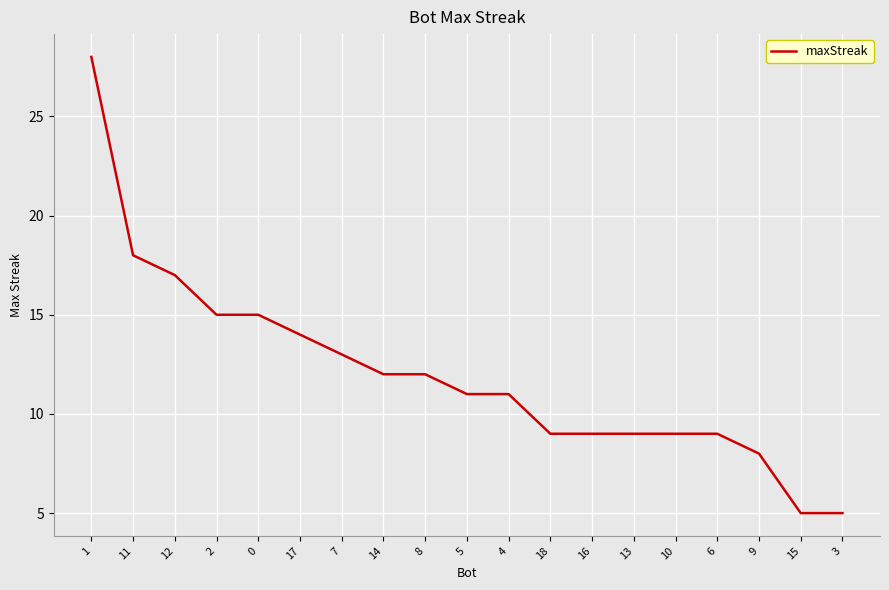

Between 18 and 12, which is larger?

12